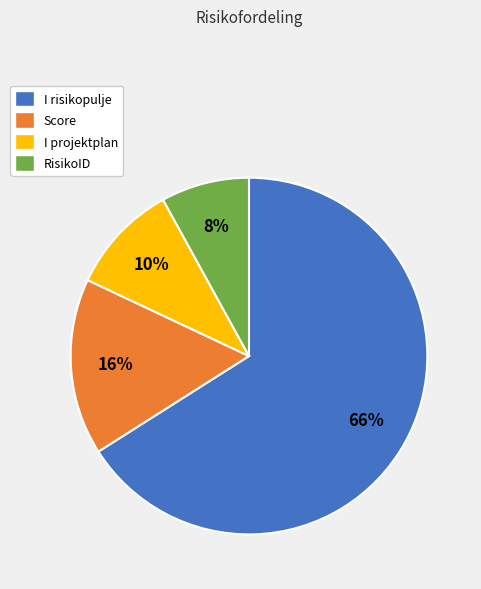

To the nearest percent, what portion does Score represent?

16%